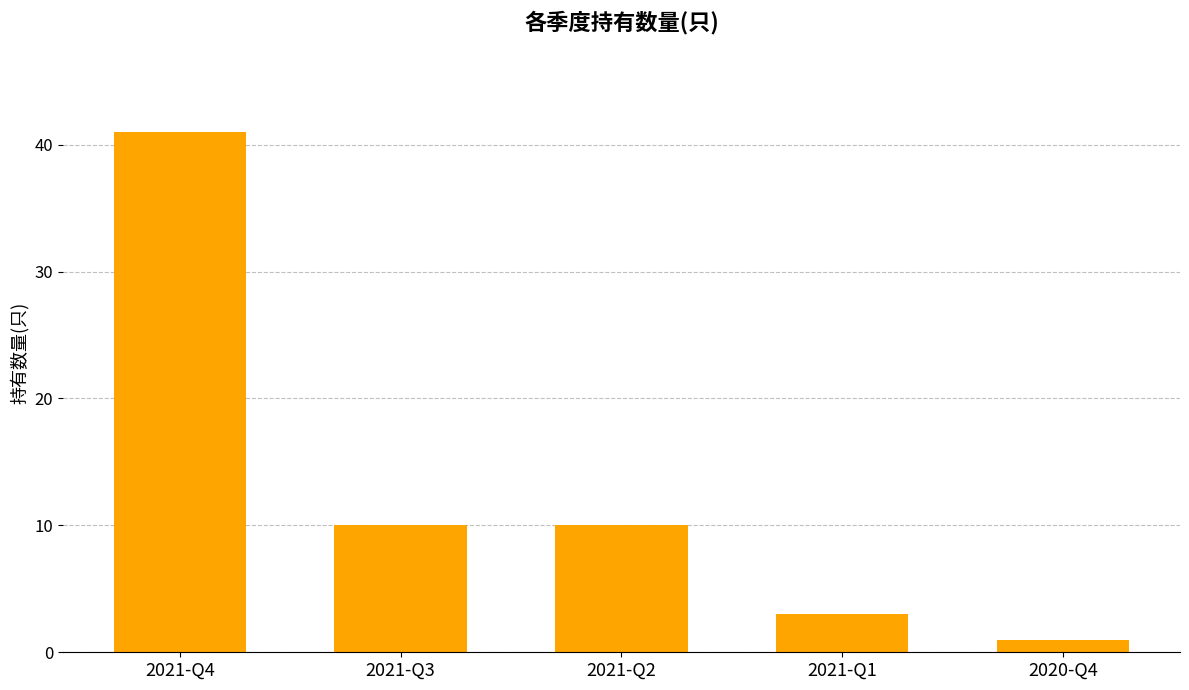

What is the average value?

13